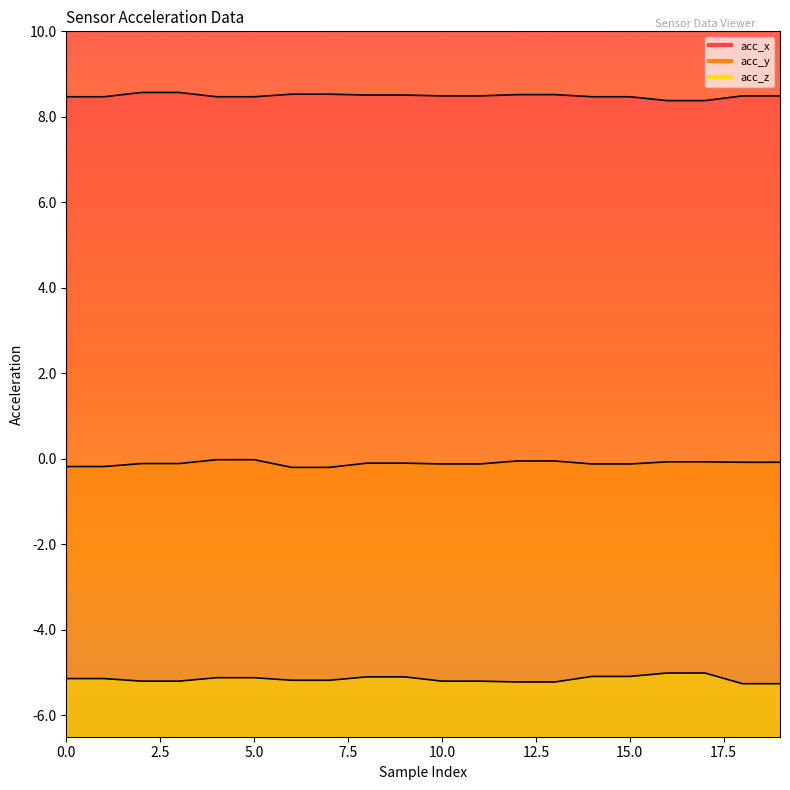

What is the value of the acc_y point at the 8th from the left?

-0.2